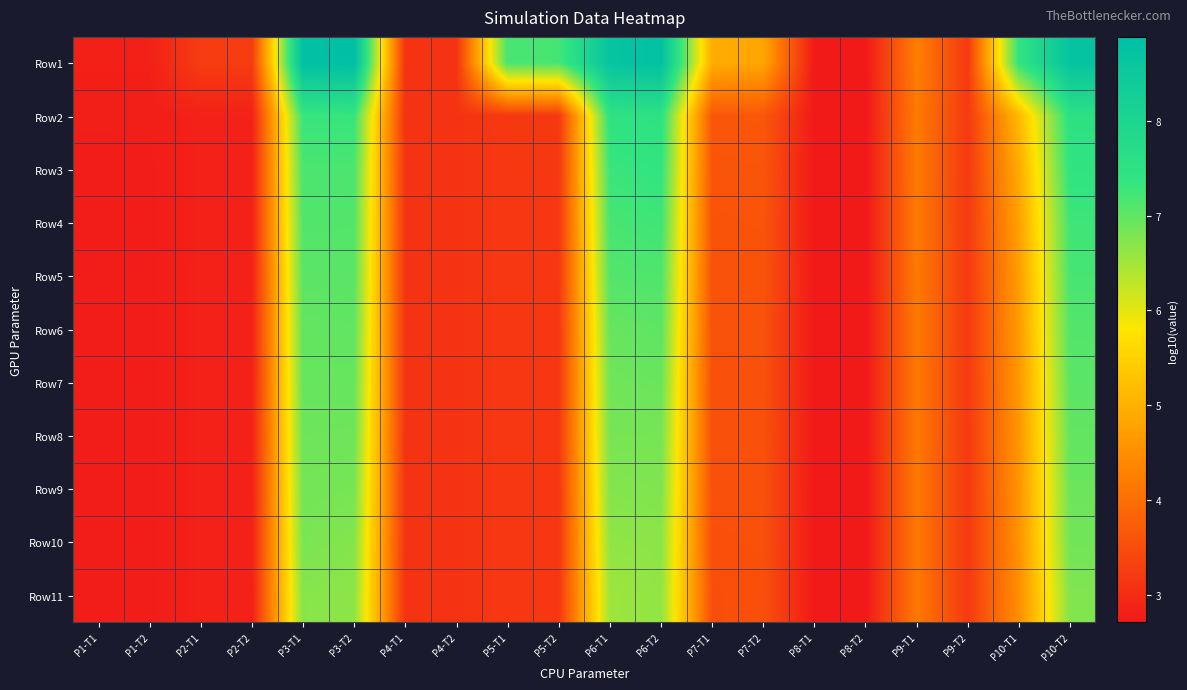

Count the number of data series in this chart.

11